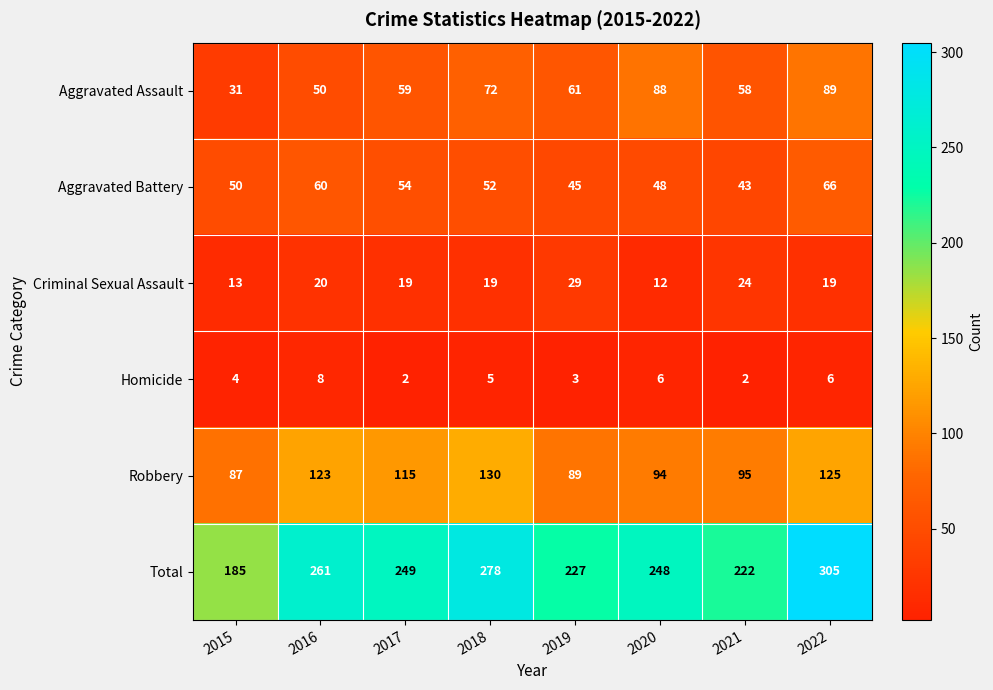

The value of Robbery at 2015 is 87. True or false?

True